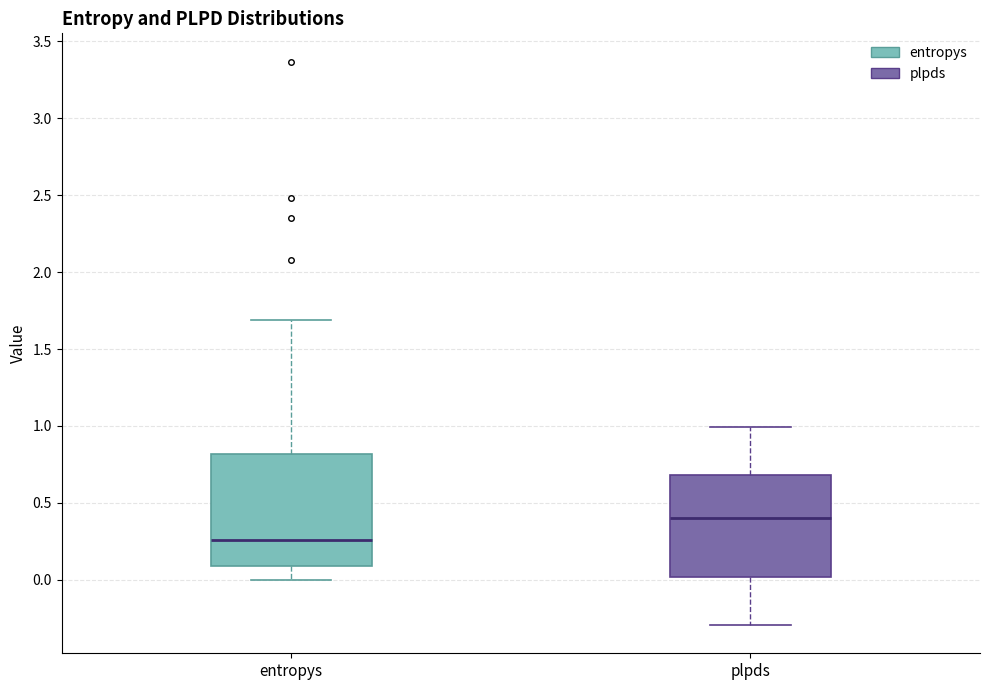

Which box's median line is the lowest?

entropys